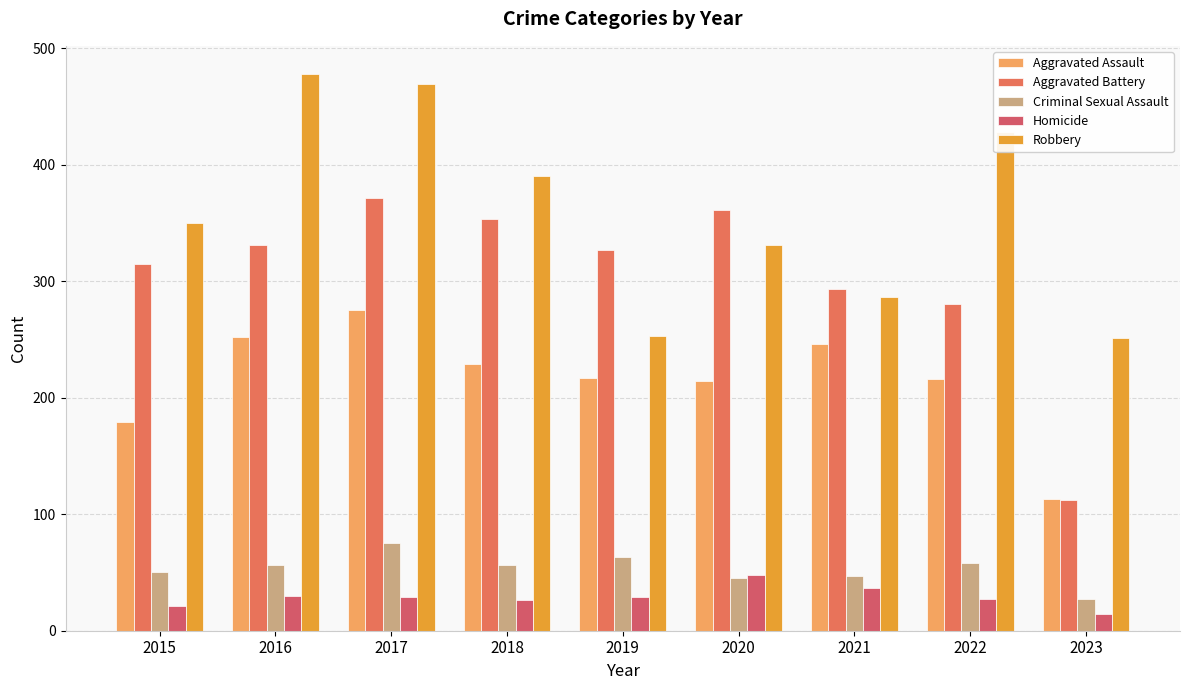

How many categories are shown in the chart?

9